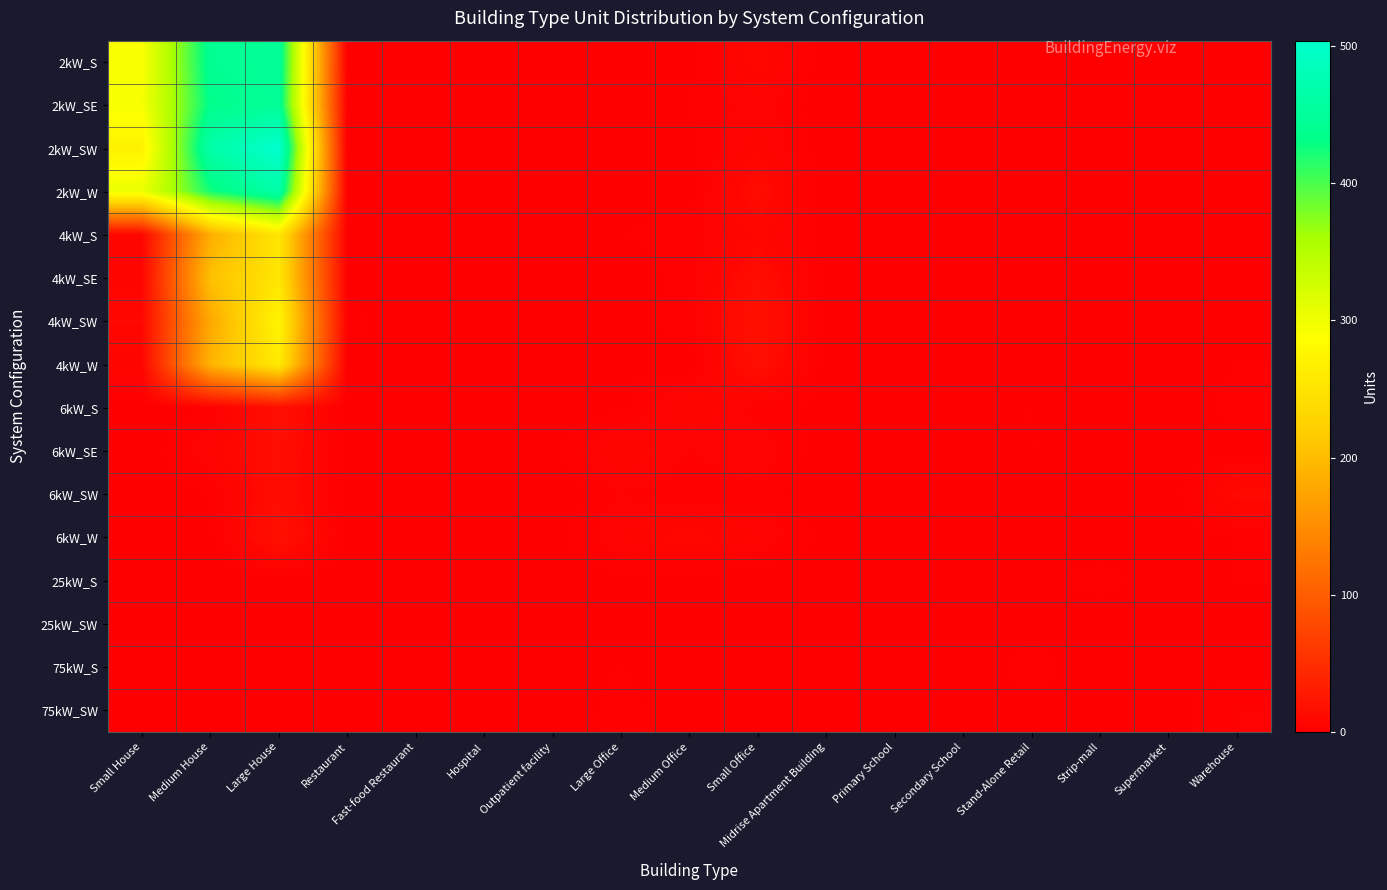

Reading right to left, transcribe all the data shown in this chart.

2kW_S: Warehouse=0	Supermarket=0	Strip-mall=0	Stand-Alone Retail=0	Secondary School=0	Primary School=0	Midrise Apartment Building=0	Small Office=9	Medium Office=1	Large Office=1	Outpatient facility=0	Hospital=0	Fast-food Restaurant=1	Restaurant=1	Large House=450	Medium House=442	Small House=292
2kW_SE: Warehouse=0	Supermarket=0	Strip-mall=0	Stand-Alone Retail=0	Secondary School=0	Primary School=0	Midrise Apartment Building=0	Small Office=5	Medium Office=2	Large Office=0	Outpatient facility=0	Hospital=0	Fast-food Restaurant=2	Restaurant=0	Large House=448	Medium House=435	Small House=295
2kW_SW: Warehouse=0	Supermarket=0	Strip-mall=0	Stand-Alone Retail=0	Secondary School=0	Primary School=0	Midrise Apartment Building=0	Small Office=7	Medium Office=1	Large Office=0	Outpatient facility=0	Hospital=0	Fast-food Restaurant=1	Restaurant=0	Large House=504	Medium House=465	Small House=270
2kW_W: Warehouse=0	Supermarket=0	Strip-mall=0	Stand-Alone Retail=0	Secondary School=0	Primary School=0	Midrise Apartment Building=0	Small Office=13	Medium Office=1	Large Office=0	Outpatient facility=0	Hospital=0	Fast-food Restaurant=0	Restaurant=1	Large House=466	Medium House=423	Small House=304
4kW_S: Warehouse=1	Supermarket=0	Strip-mall=0	Stand-Alone Retail=0	Secondary School=0	Primary School=1	Midrise Apartment Building=0	Small Office=8	Medium Office=3	Large Office=2	Outpatient facility=0	Hospital=0	Fast-food Restaurant=2	Restaurant=1	Large House=254	Medium House=184	Small House=8
4kW_SE: Warehouse=0	Supermarket=0	Strip-mall=0	Stand-Alone Retail=0	Secondary School=0	Primary School=0	Midrise Apartment Building=1	Small Office=14	Medium Office=3	Large Office=0	Outpatient facility=1	Hospital=1	Fast-food Restaurant=0	Restaurant=1	Large House=253	Medium House=204	Small House=7
4kW_SW: Warehouse=0	Supermarket=0	Strip-mall=0	Stand-Alone Retail=1	Secondary School=0	Primary School=0	Midrise Apartment Building=0	Small Office=18	Medium Office=3	Large Office=1	Outpatient facility=0	Hospital=0	Fast-food Restaurant=0	Restaurant=3	Large House=274	Medium House=179	Small House=10
4kW_W: Warehouse=2	Supermarket=0	Strip-mall=0	Stand-Alone Retail=0	Secondary School=0	Primary School=0	Midrise Apartment Building=0	Small Office=16	Medium Office=0	Large Office=2	Outpatient facility=1	Hospital=0	Fast-food Restaurant=1	Restaurant=1	Large House=259	Medium House=191	Small House=7
6kW_S: Warehouse=3	Supermarket=0	Strip-mall=0	Stand-Alone Retail=2	Secondary School=1	Primary School=0	Midrise Apartment Building=1	Small Office=3	Medium Office=8	Large Office=1	Outpatient facility=1	Hospital=0	Fast-food Restaurant=0	Restaurant=1	Large House=16	Medium House=2	Small House=0
6kW_SE: Warehouse=1	Supermarket=0	Strip-mall=1	Stand-Alone Retail=2	Secondary School=0	Primary School=1	Midrise Apartment Building=0	Small Office=6	Medium Office=4	Large Office=8	Outpatient facility=1	Hospital=0	Fast-food Restaurant=0	Restaurant=0	Large House=15	Medium House=6	Small House=0
6kW_SW: Warehouse=11	Supermarket=0	Strip-mall=0	Stand-Alone Retail=1	Secondary School=0	Primary School=1	Midrise Apartment Building=0	Small Office=3	Medium Office=2	Large Office=4	Outpatient facility=0	Hospital=0	Fast-food Restaurant=0	Restaurant=0	Large House=14	Medium House=2	Small House=0
6kW_W: Warehouse=2	Supermarket=0	Strip-mall=0	Stand-Alone Retail=2	Secondary School=1	Primary School=0	Midrise Apartment Building=1	Small Office=6	Medium Office=9	Large Office=6	Outpatient facility=1	Hospital=1	Fast-food Restaurant=0	Restaurant=1	Large House=17	Medium House=1	Small House=0
25kW_S: Warehouse=2	Supermarket=0	Strip-mall=3	Stand-Alone Retail=1	Secondary School=1	Primary School=0	Midrise Apartment Building=0	Small Office=0	Medium Office=0	Large Office=1	Outpatient facility=0	Hospital=0	Fast-food Restaurant=0	Restaurant=0	Large House=0	Medium House=0	Small House=0
25kW_SW: Warehouse=1	Supermarket=1	Strip-mall=0	Stand-Alone Retail=1	Secondary School=0	Primary School=0	Midrise Apartment Building=0	Small Office=0	Medium Office=1	Large Office=1	Outpatient facility=0	Hospital=0	Fast-food Restaurant=0	Restaurant=0	Large House=0	Medium House=0	Small House=0
75kW_S: Warehouse=1	Supermarket=1	Strip-mall=0	Stand-Alone Retail=3	Secondary School=0	Primary School=1	Midrise Apartment Building=0	Small Office=0	Medium Office=0	Large Office=2	Outpatient facility=0	Hospital=1	Fast-food Restaurant=0	Restaurant=0	Large House=0	Medium House=0	Small House=0
75kW_SW: Warehouse=4	Supermarket=1	Strip-mall=1	Stand-Alone Retail=1	Secondary School=1	Primary School=0	Midrise Apartment Building=0	Small Office=0	Medium Office=0	Large Office=3	Outpatient facility=0	Hospital=0	Fast-food Restaurant=0	Restaurant=0	Large House=0	Medium House=0	Small House=0